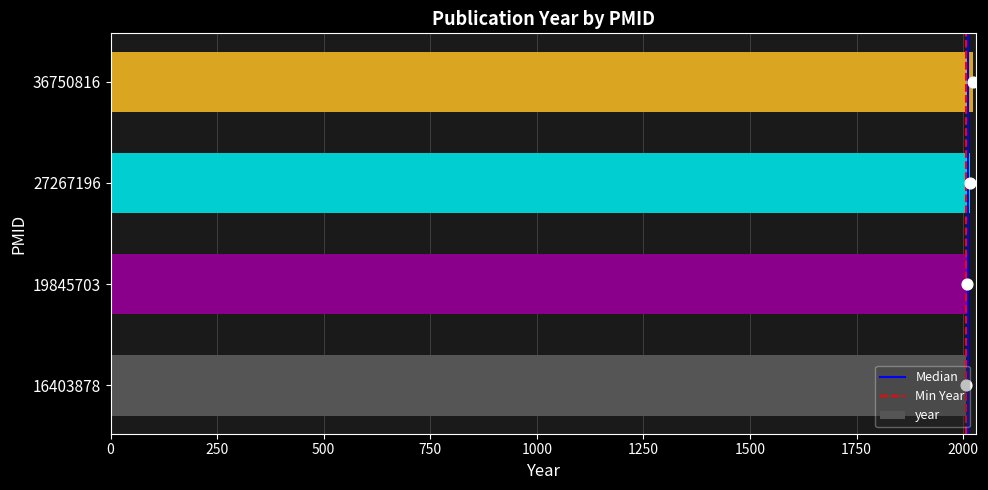

What is the change in value from 16403878 to 27267196?

+10